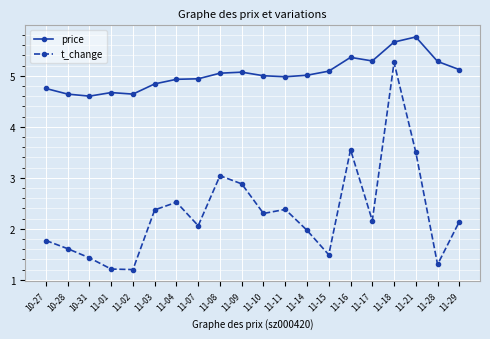

Rank the series by their maximum value, from highest to lowest.

price, t_change